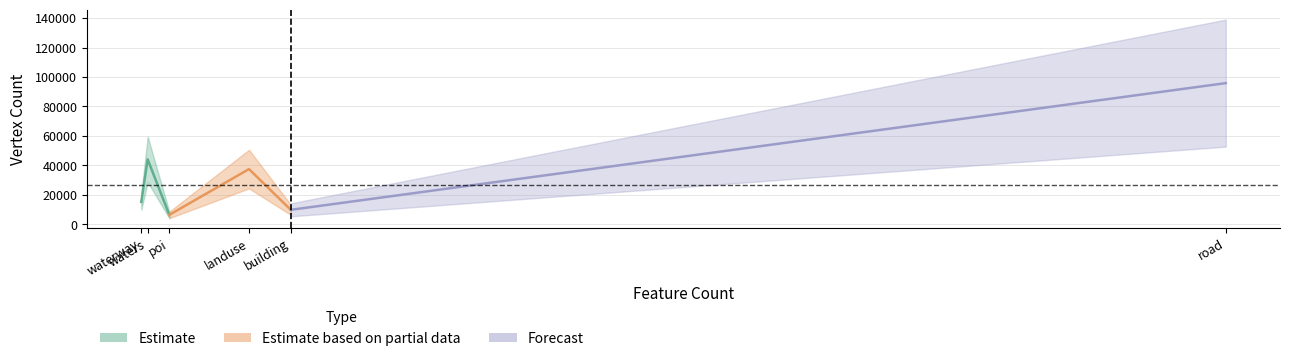

Does the chart have visible grid lines?

Yes